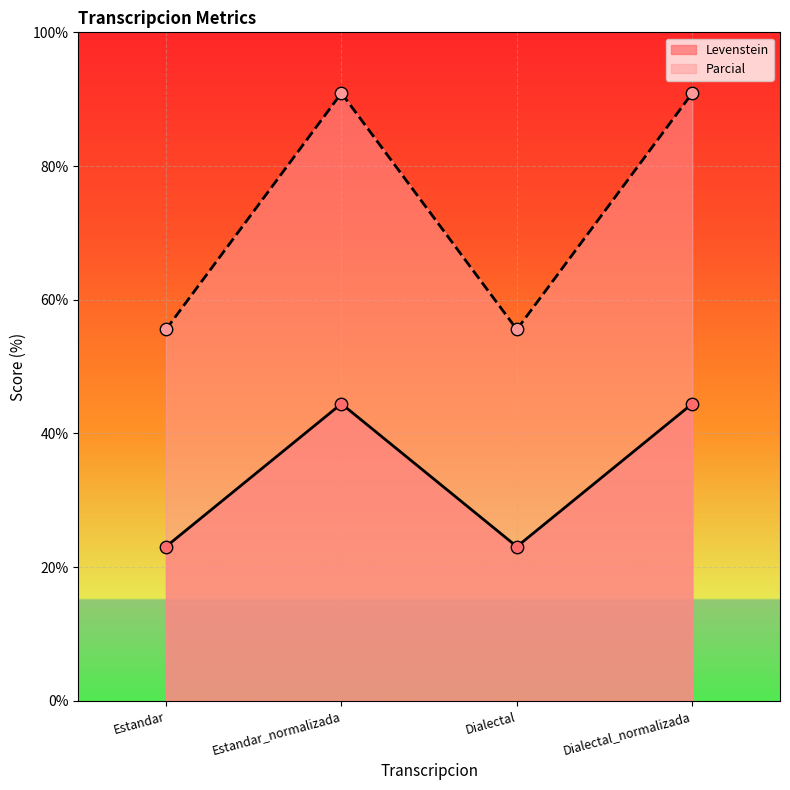

At how many categories does at least one series exceed 57?

2